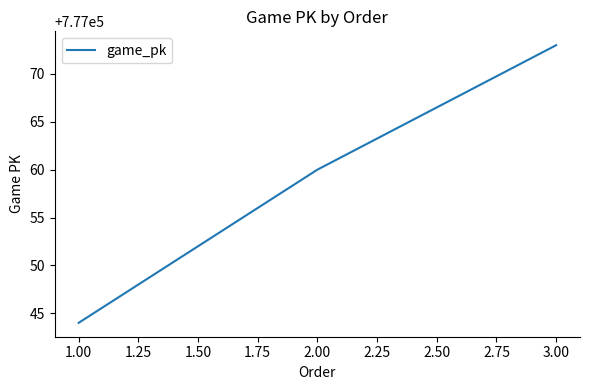

The chart shows a value of 457935 at 3.00. True or false?

False